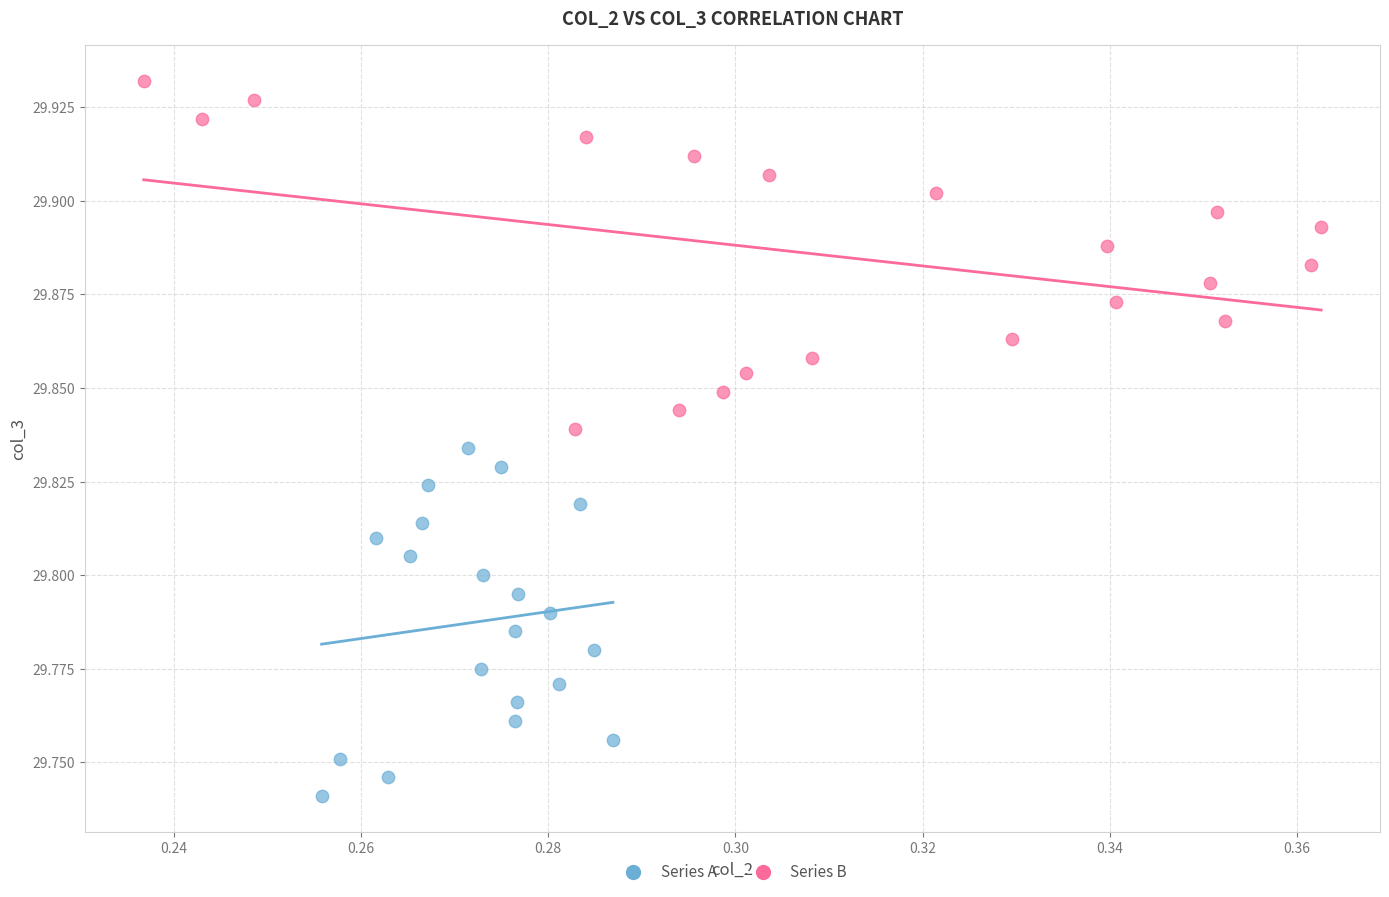

Which series contains the lowest Y value?

Series A